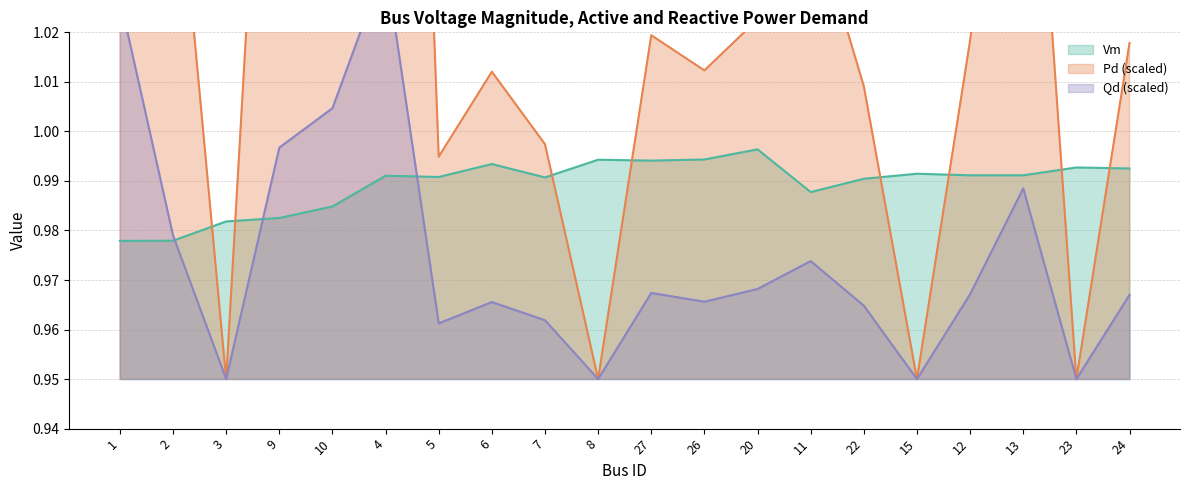

What is the highest value of the Qd series?

1.0